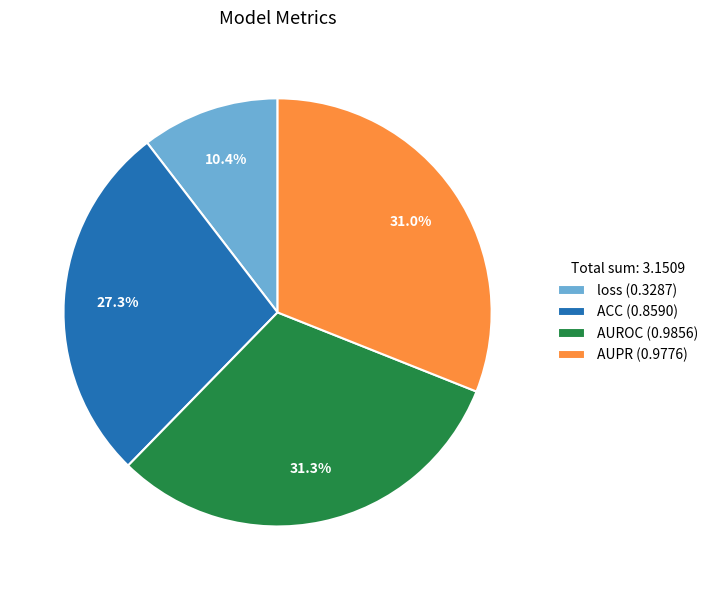

How many slices are in this pie chart?

4